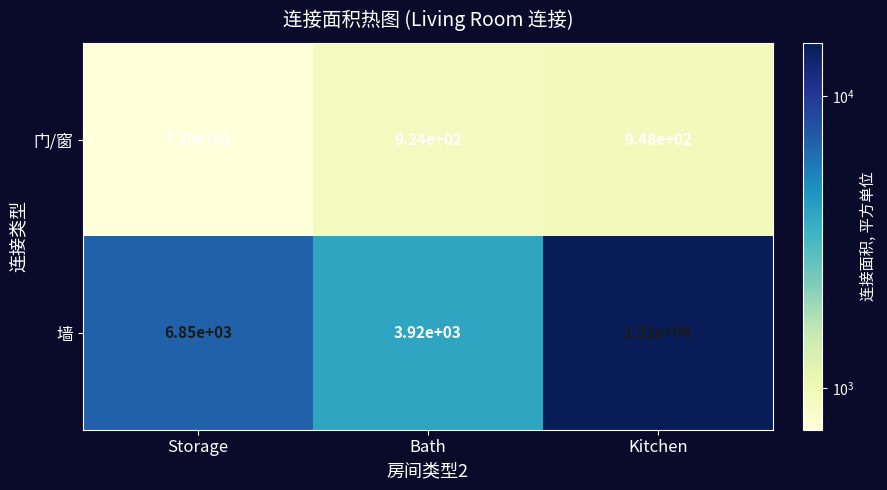

What is the difference between the maximum and minimum values in the 门/窗 series?

228